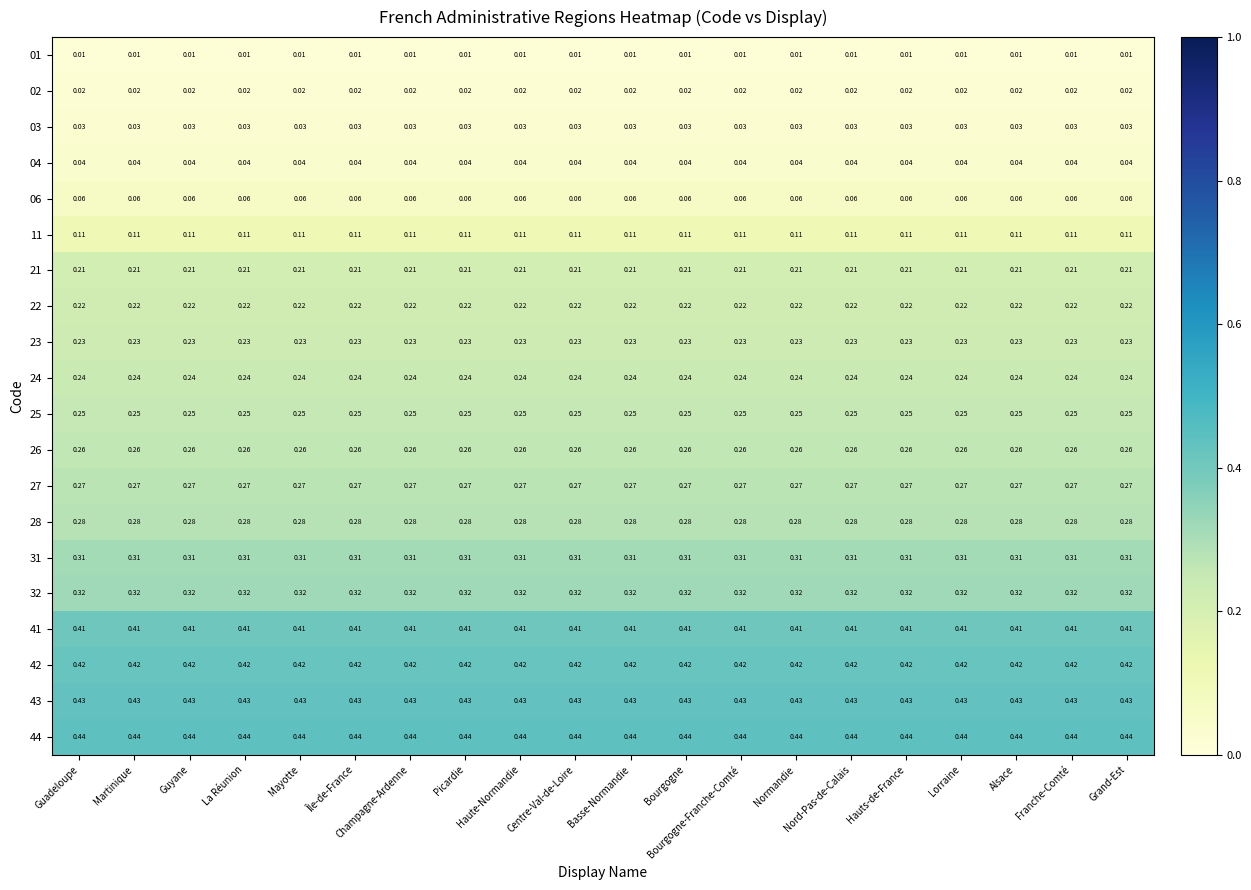

At which category is the sum across all series the highest?

Guadeloupe